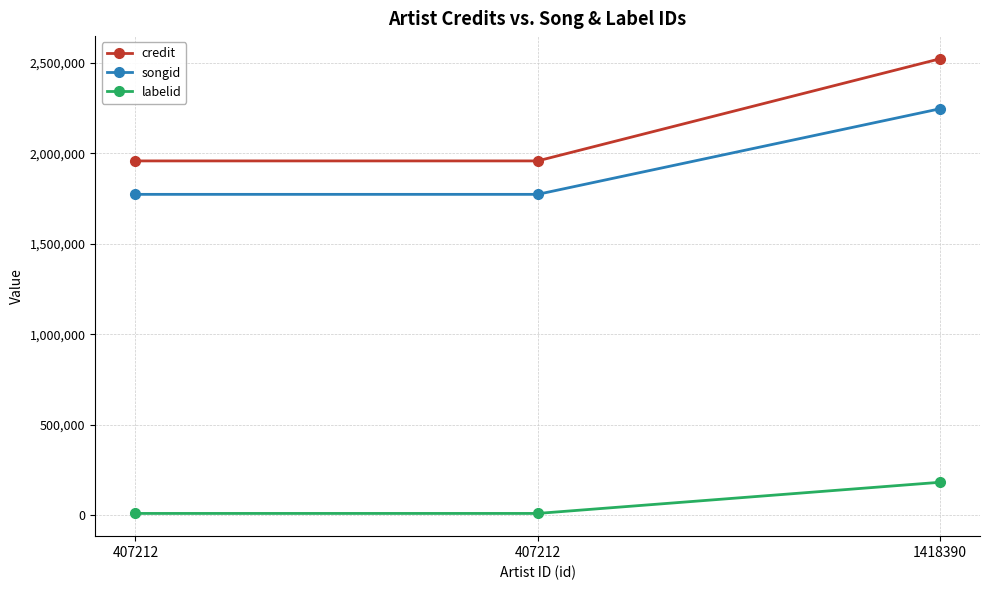

How many lines are shown in the chart?

3